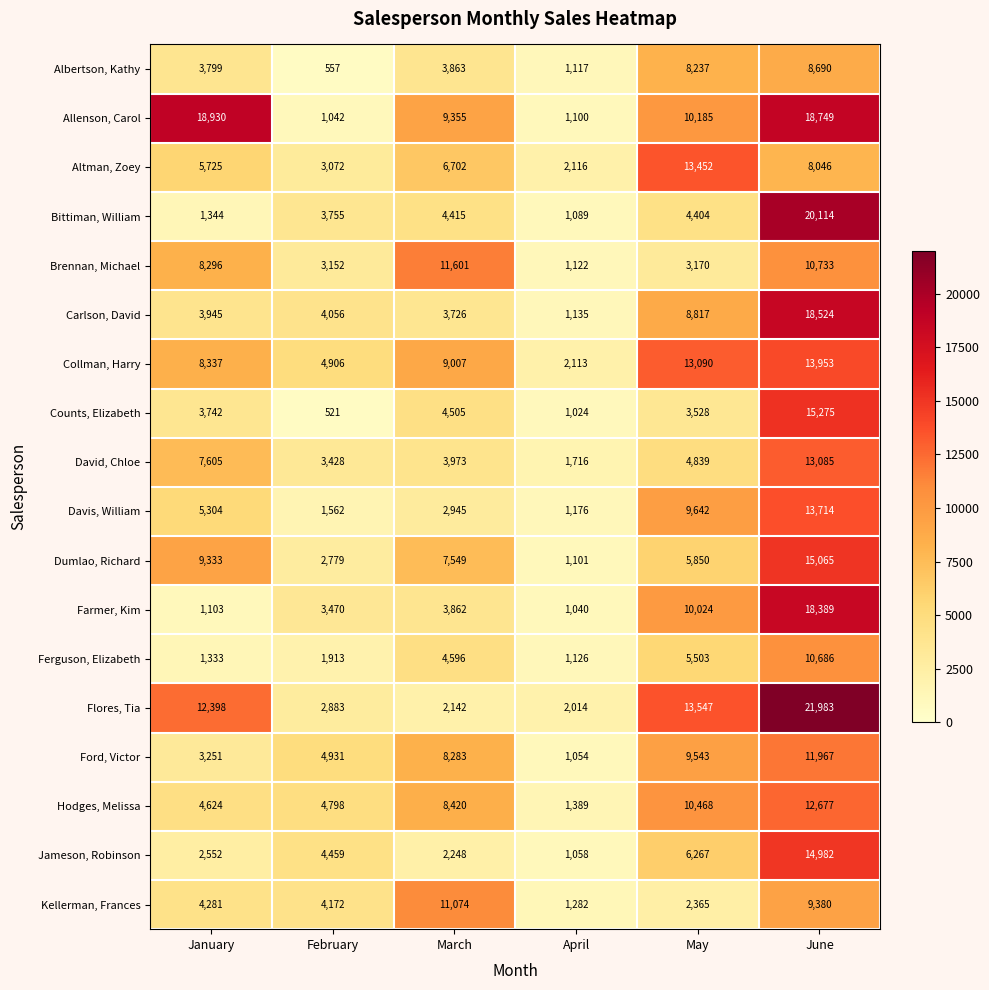

What value does the Ferguson, Elizabeth series have at May?

5503